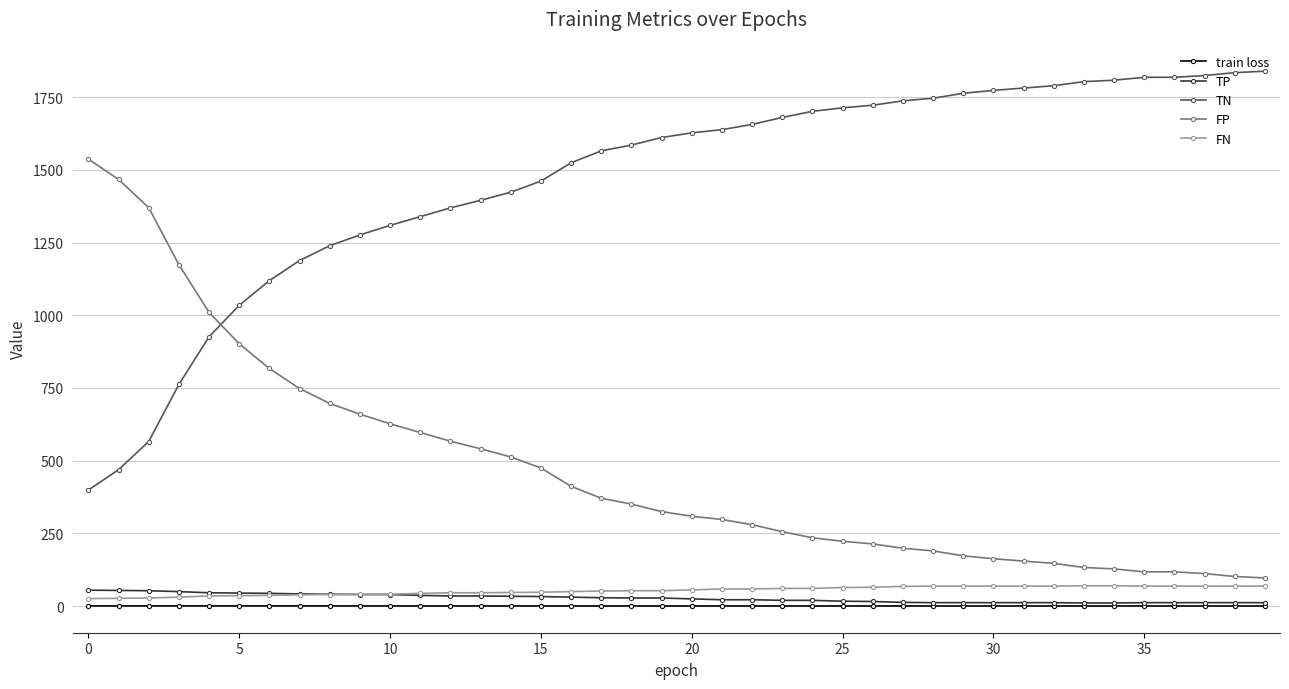

Which series has the largest total across all categories?

TN